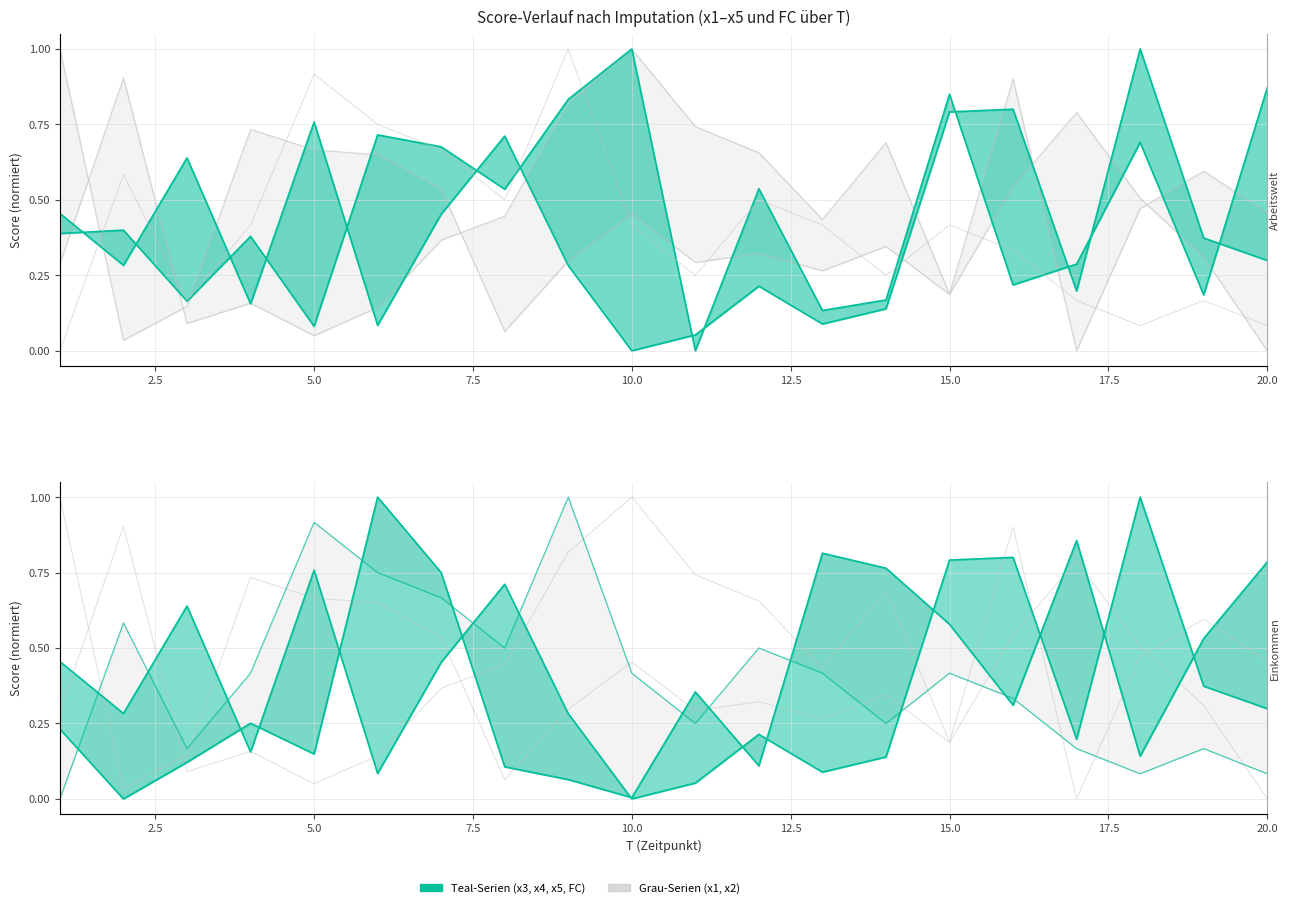

How many interior local peaks does the x3 series have?

6